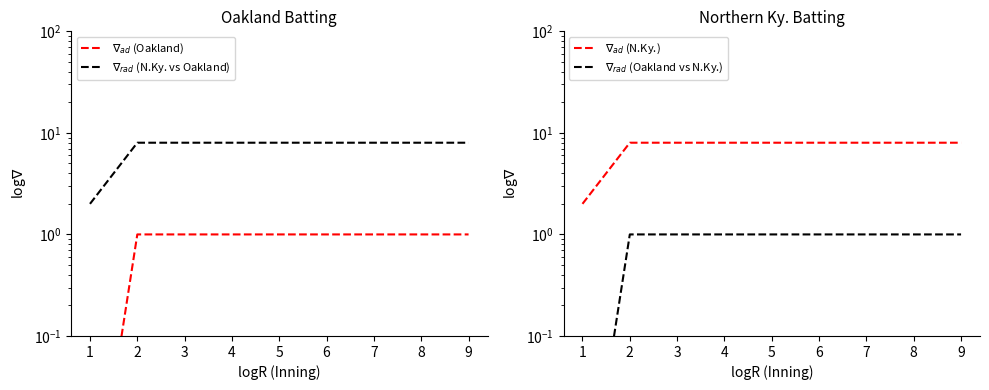

True or false: $\nabla_{rad}$ (N.Ky. vs Oakland) and $\nabla_{ad}$ (N.Ky.) intersect in this chart.

False